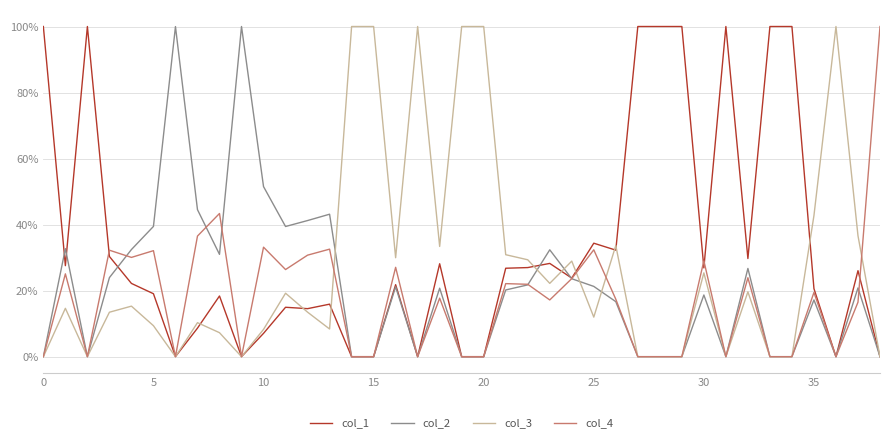

What are all the series names shown in the legend?

col_1, col_2, col_3, col_4